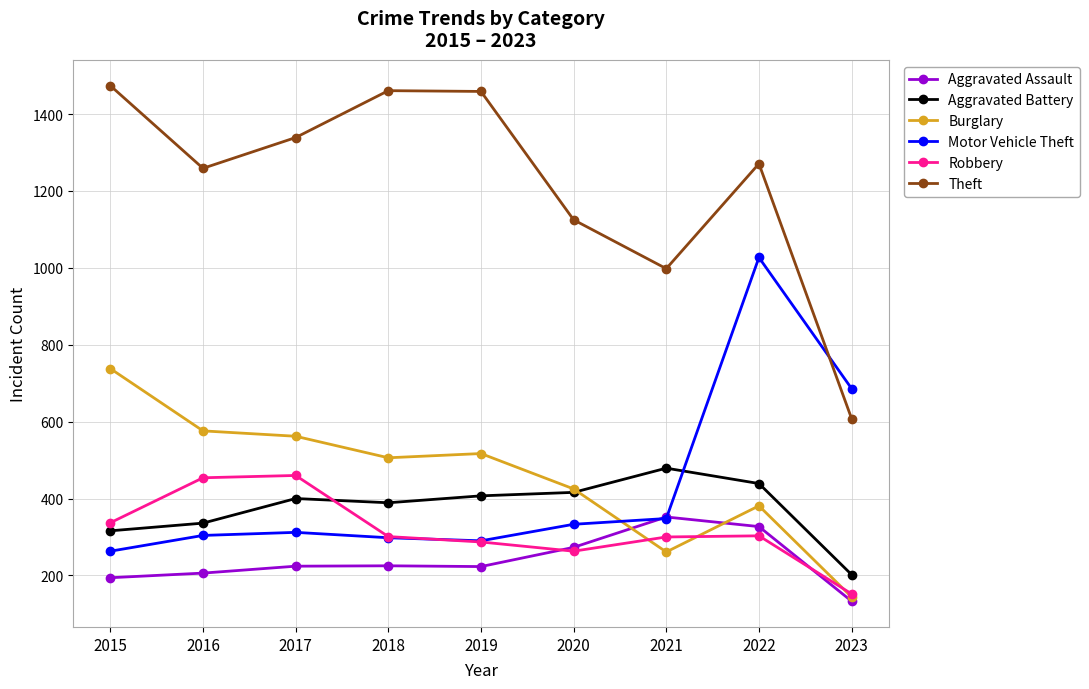

Is the value of Theft at 2022 greater than the value of Robbery at 2018?

Yes